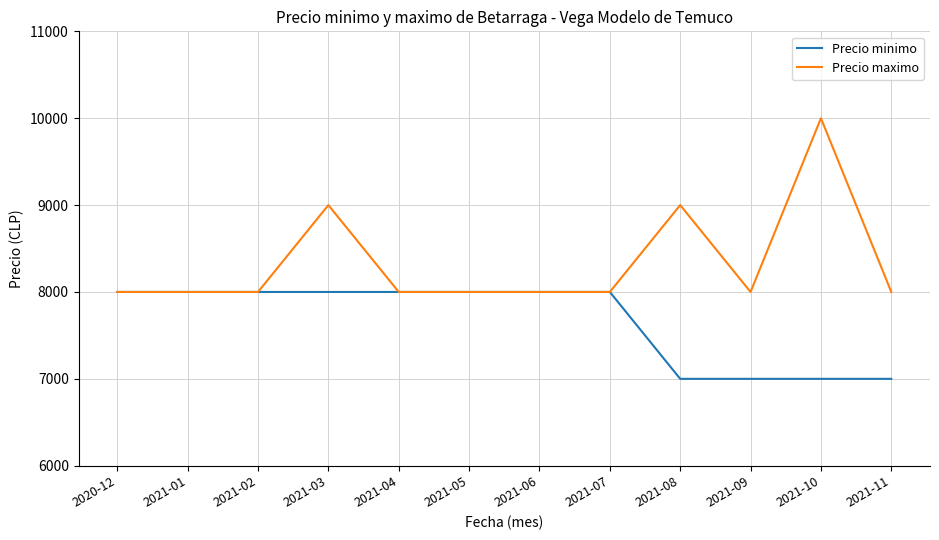

What is the total value across all series at 2021-03?

17000